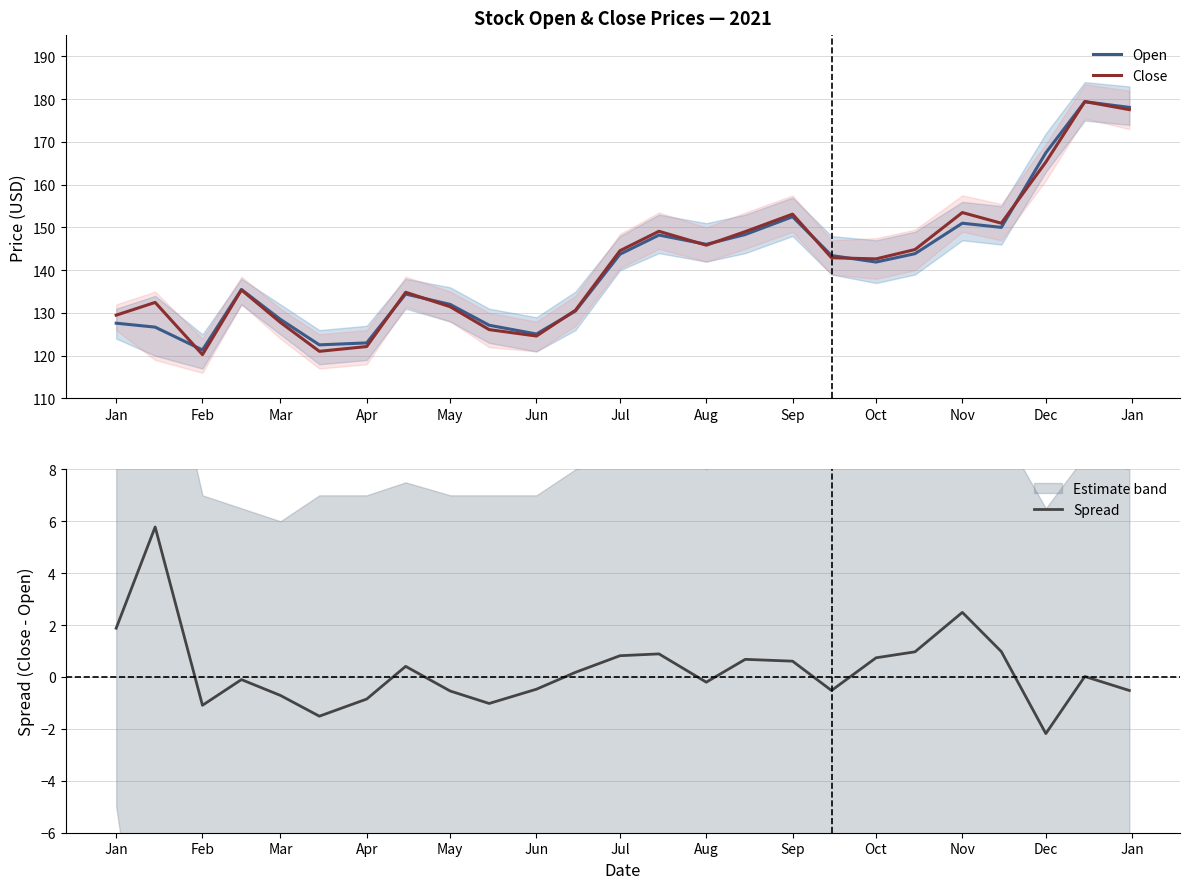

True or false: Open has a value of 262.1 at Aug.

False